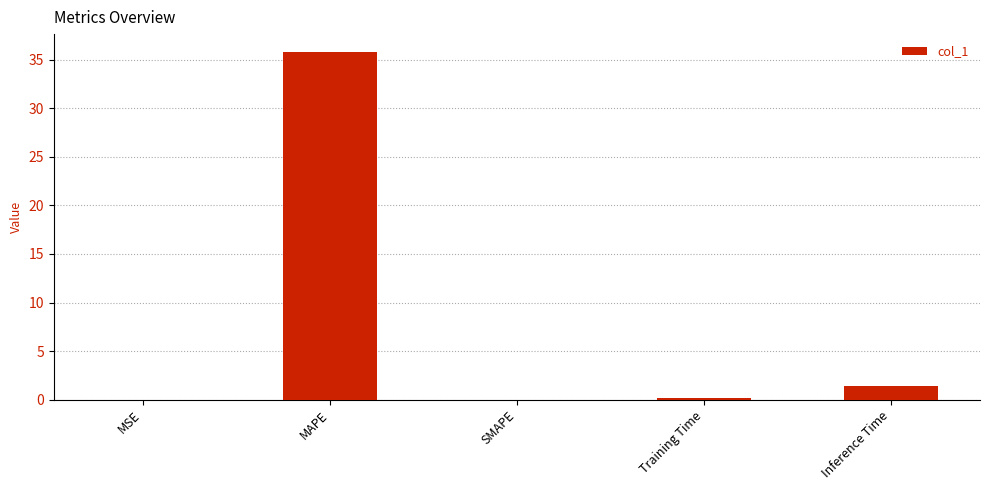

At which label is the value closest to 17?

Inference Time